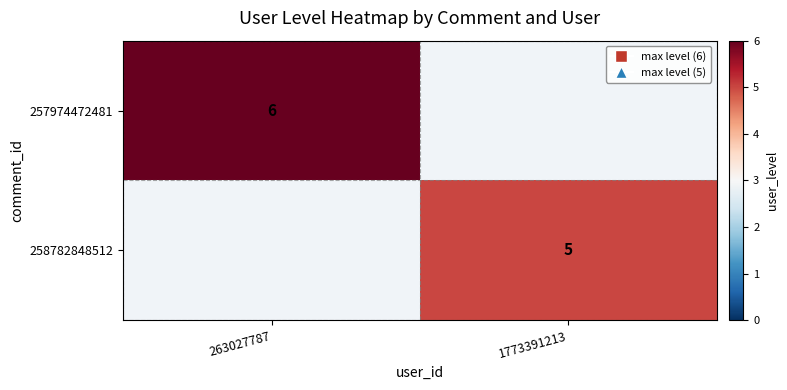

How many data points does each series have?

2